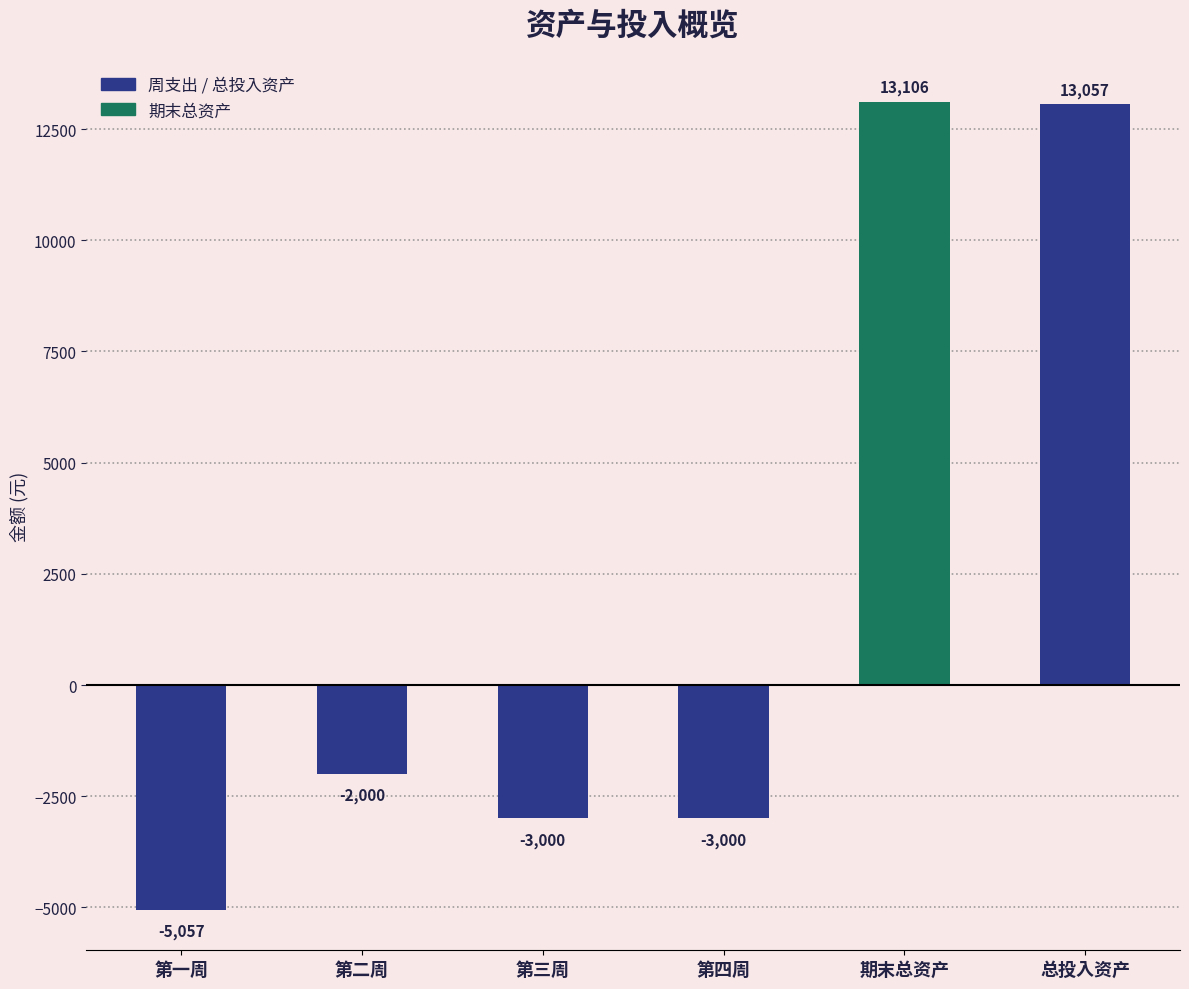

Are the bars horizontal?

No